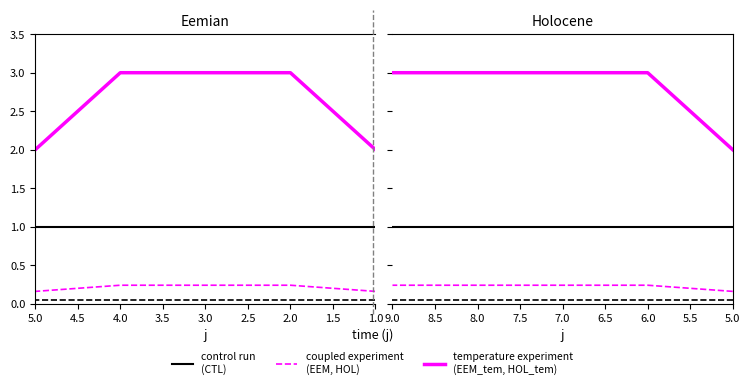

At 7.0, list the series in order from smallest to largest.

coupled experiment
(EEM, HOL), control run
(CTL), temperature experiment
(EEM_tem, HOL_tem)